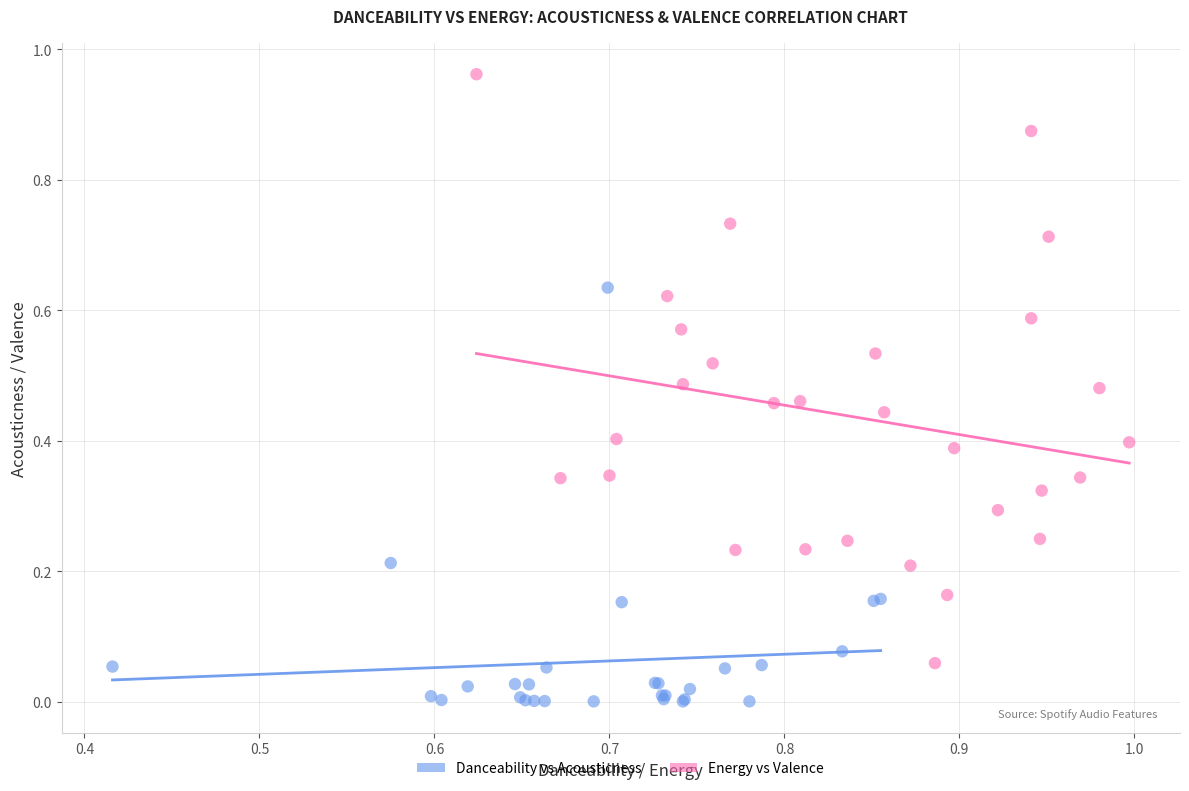

Which series contains the highest Y value?

Energy vs Valence